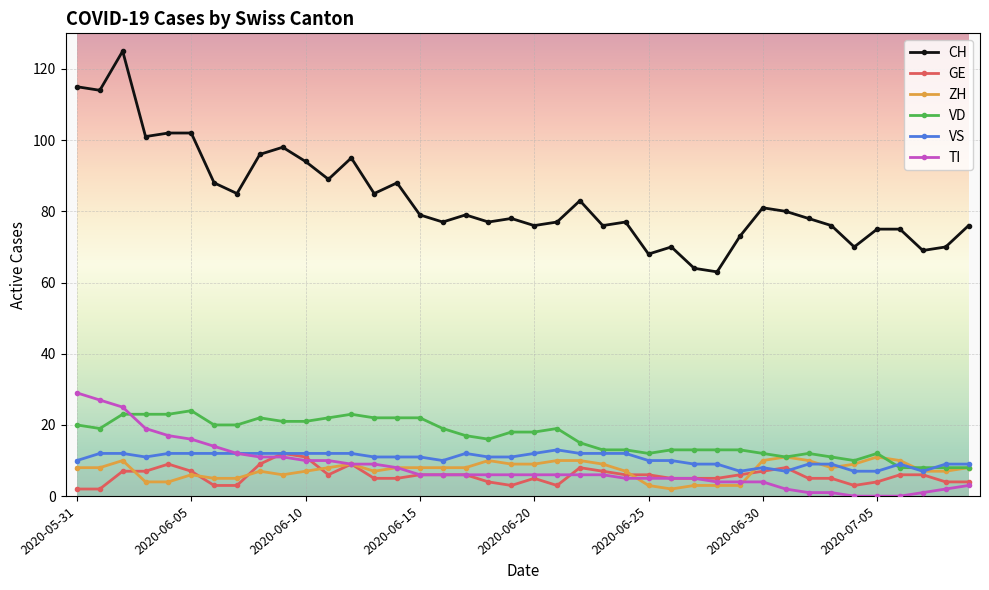

True or false: CH has more than 2 points higher than both neighbors.

True